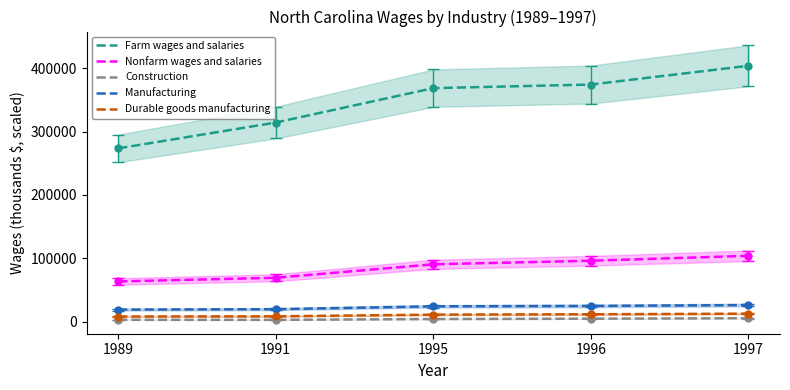

What is the difference between the highest and lowest values at 1996?

369045.3